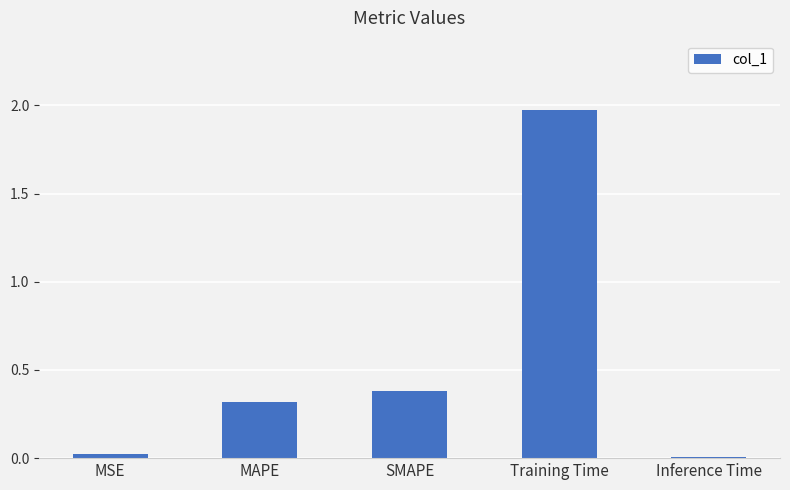

Does the chart contain stacked bars?

No